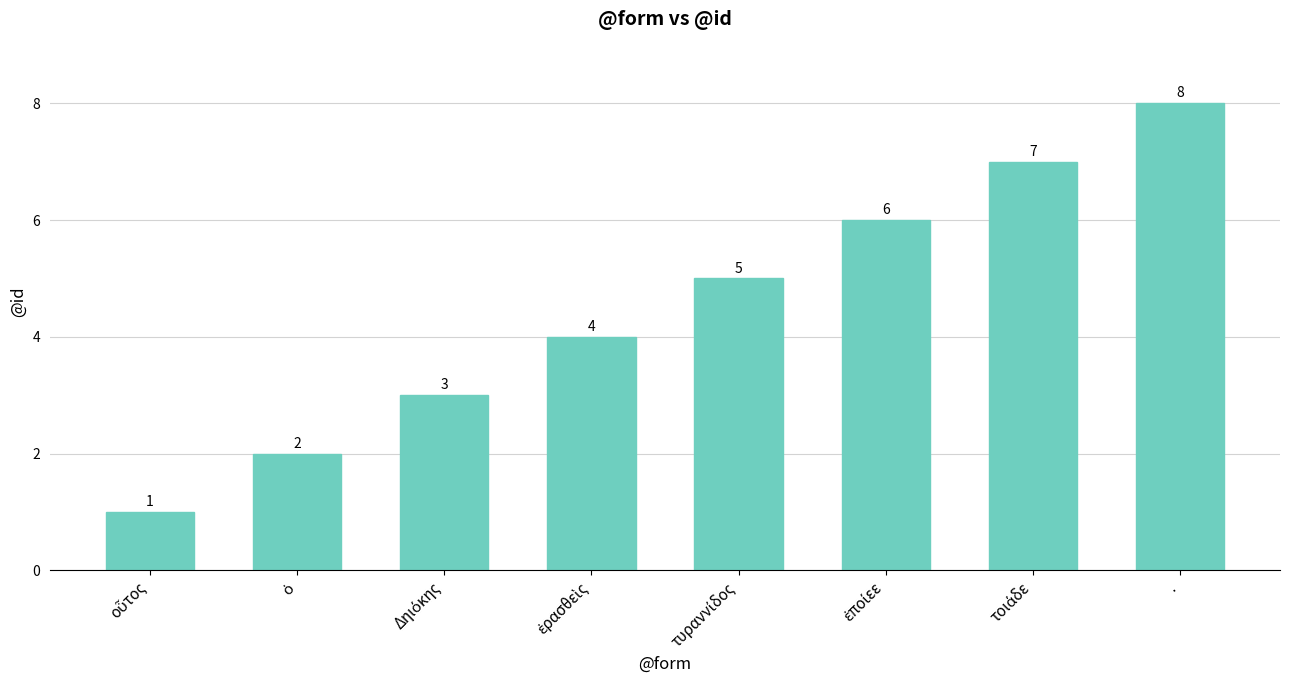

What is the label of the 8th bar from the left?

.